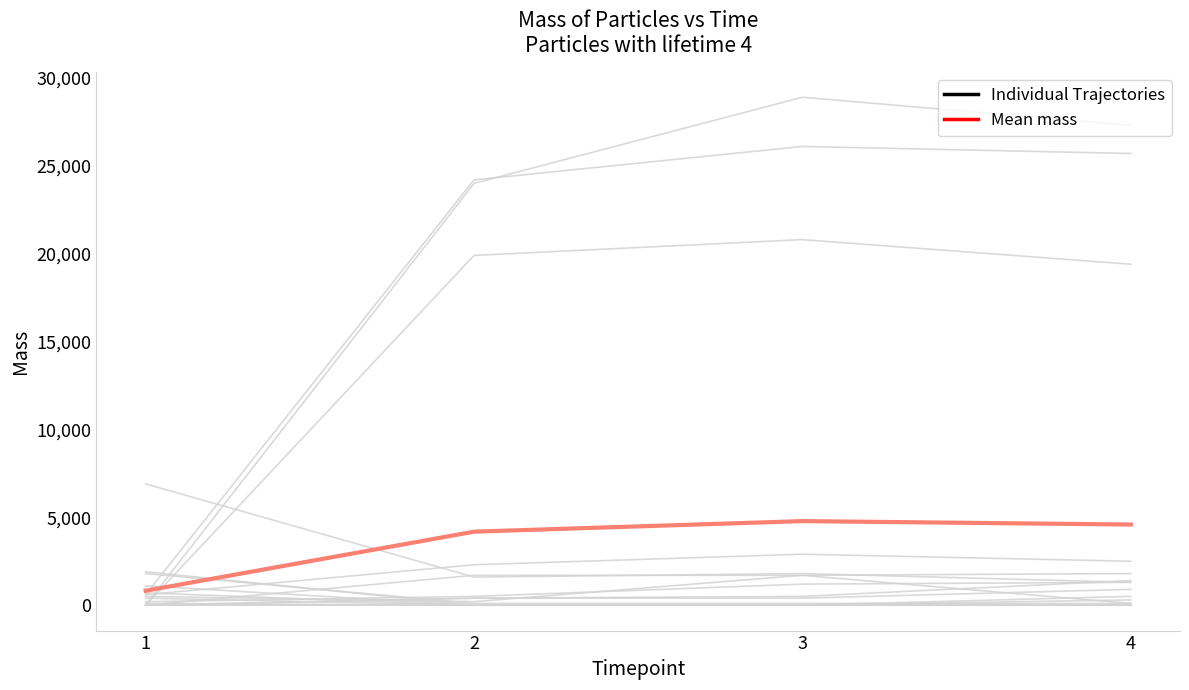

What is the sum of all Mean mass values?

14377.8